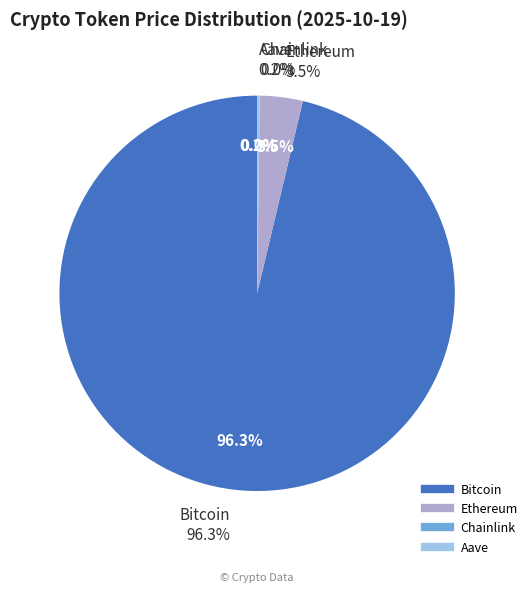

Which slice is the smallest?

Chainlink